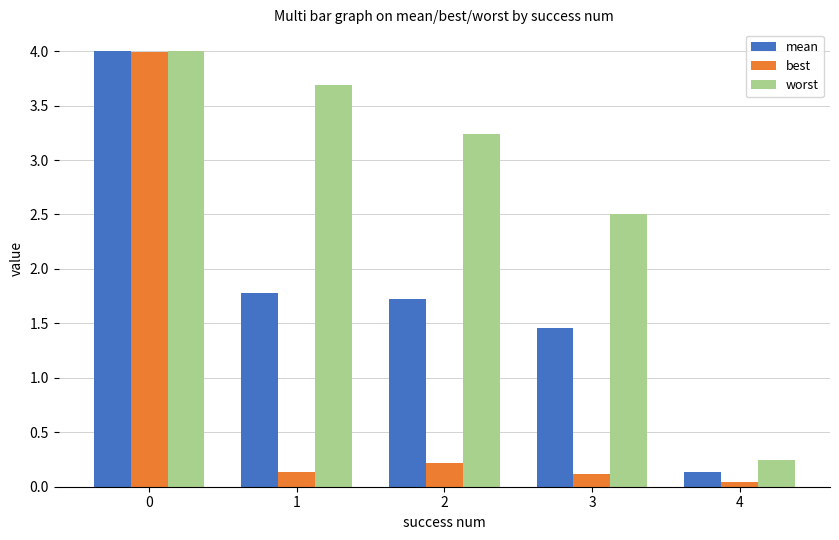

What is the value of the mean bar at the 1st from the left?

4.0